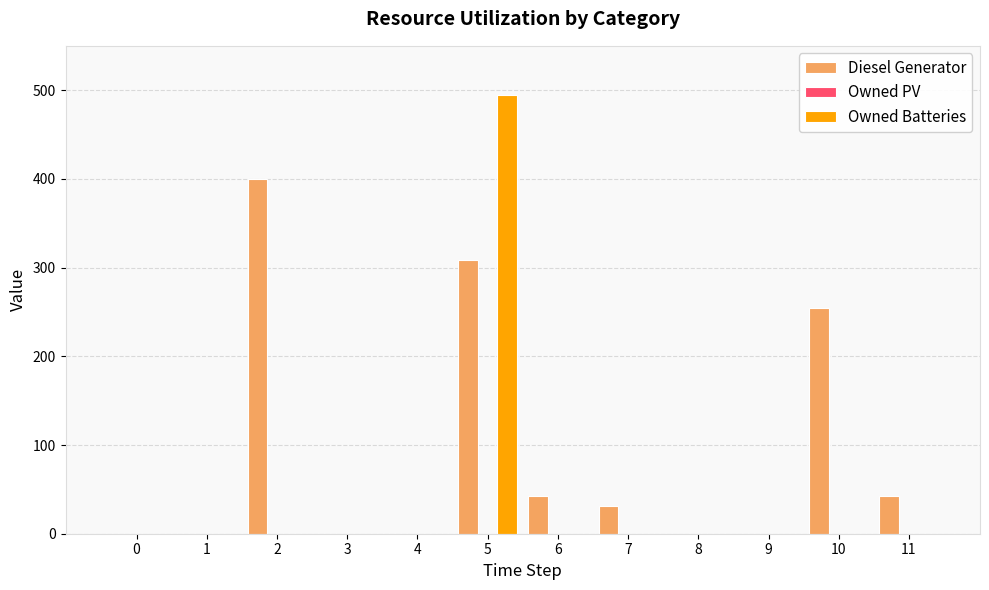

How many groups of bars are there?

12